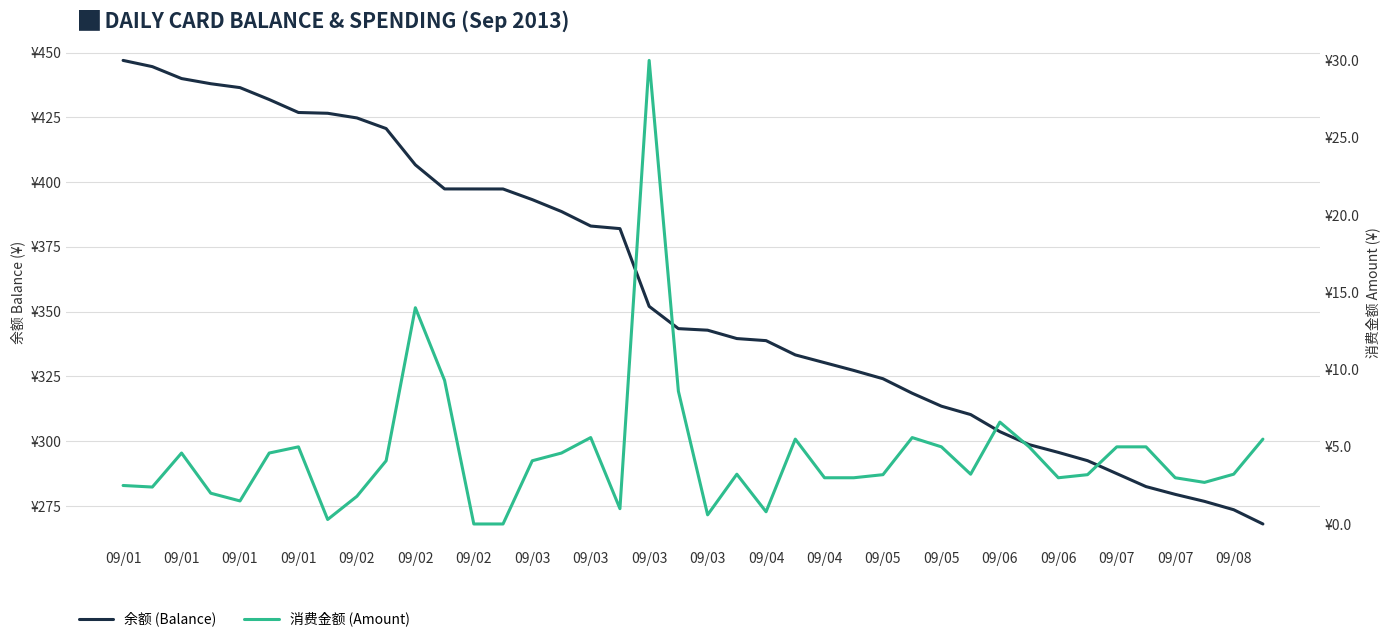

Reading left to right, what are all the values shown in this chart?

余额 (Balance): 447.0	444.6	440.0	438.0	436.5	431.9	426.9	426.6	424.8	420.7	406.7	397.4	397.4	397.3	393.2	388.6	383.0	382.0	352.0	343.4	342.8	339.6	338.8	333.3	330.3	327.3	324.1	318.5	313.5	310.3	303.7	298.7	295.7	292.5	287.5	282.5	279.5	276.8	273.6	268.1
消费金额 (Amount): 2.5	2.4	4.6	2.0	1.5	4.6	5.0	0.3	1.8	4.1	14.0	9.3	0.0	0.0	4.1	4.6	5.6	1.0	30.0	8.6	0.6	3.2	0.8	5.5	3.0	3.0	3.2	5.6	5.0	3.2	6.6	5.0	3.0	3.2	5.0	5.0	3.0	2.7	3.2	5.5